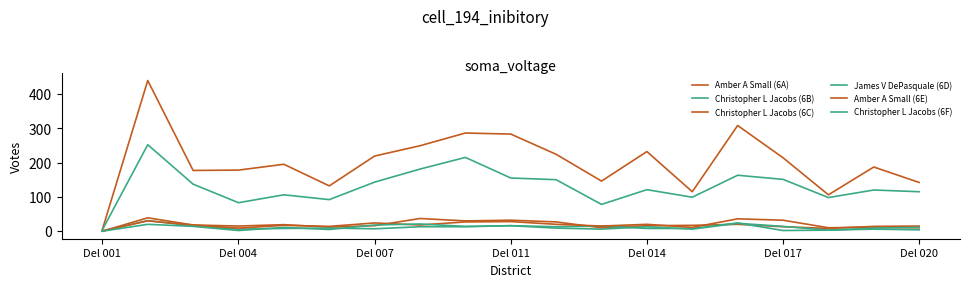

True or false: Christopher L Jacobs (6B) has more than 1 interior local peaks.

True